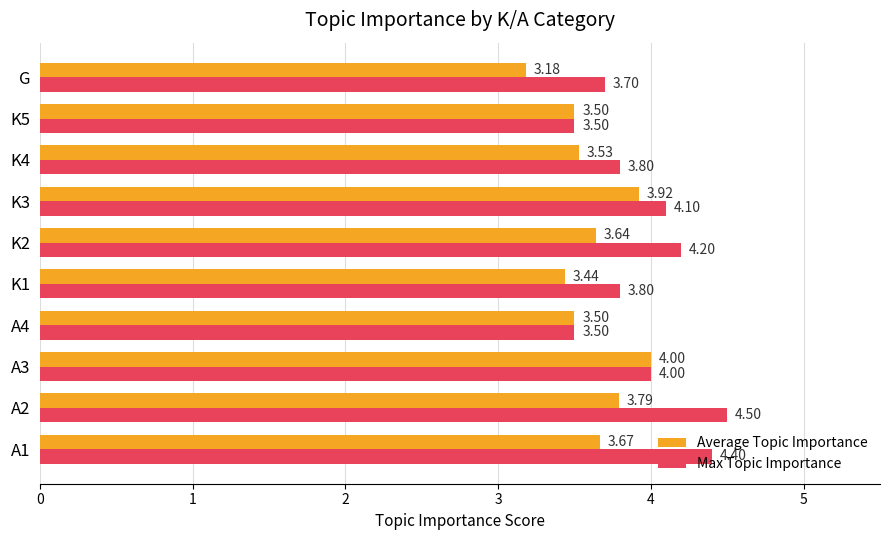

What is the difference between the Max Topic Importance values at K1 and A4?

0.3